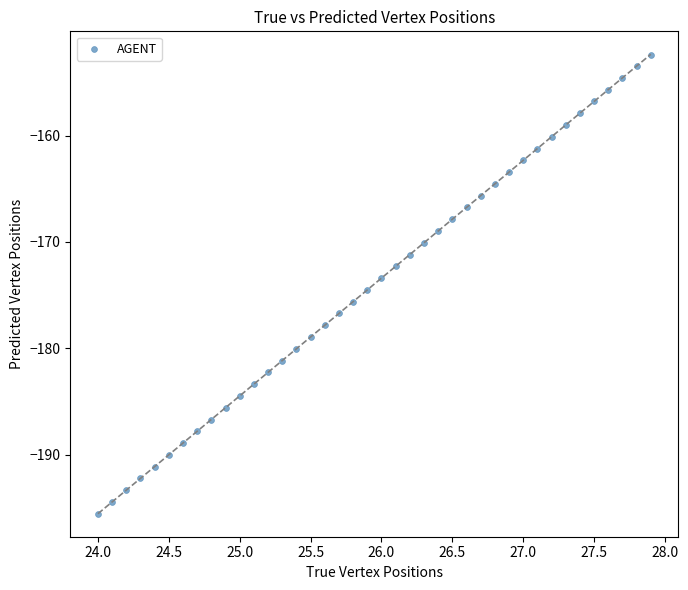

What is the range of Y values (max minus min)?

43.2